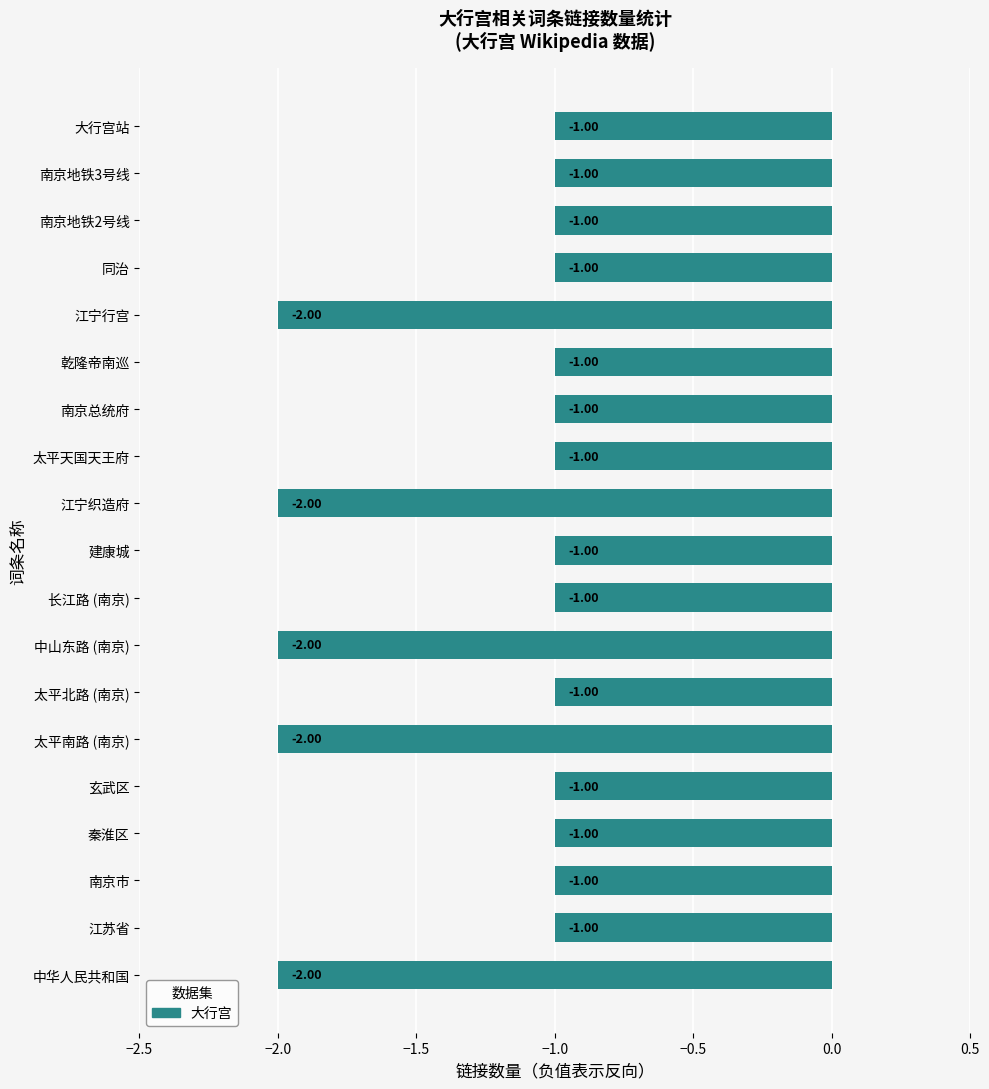

Which has a higher value, 秦淮区 or 中山东路 (南京)?

秦淮区